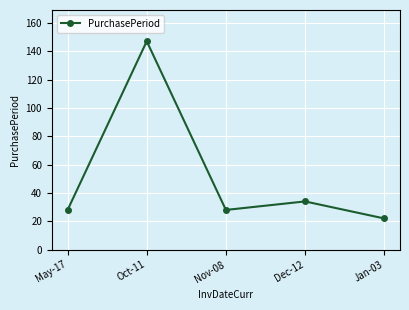

Does the chart have visible grid lines?

Yes